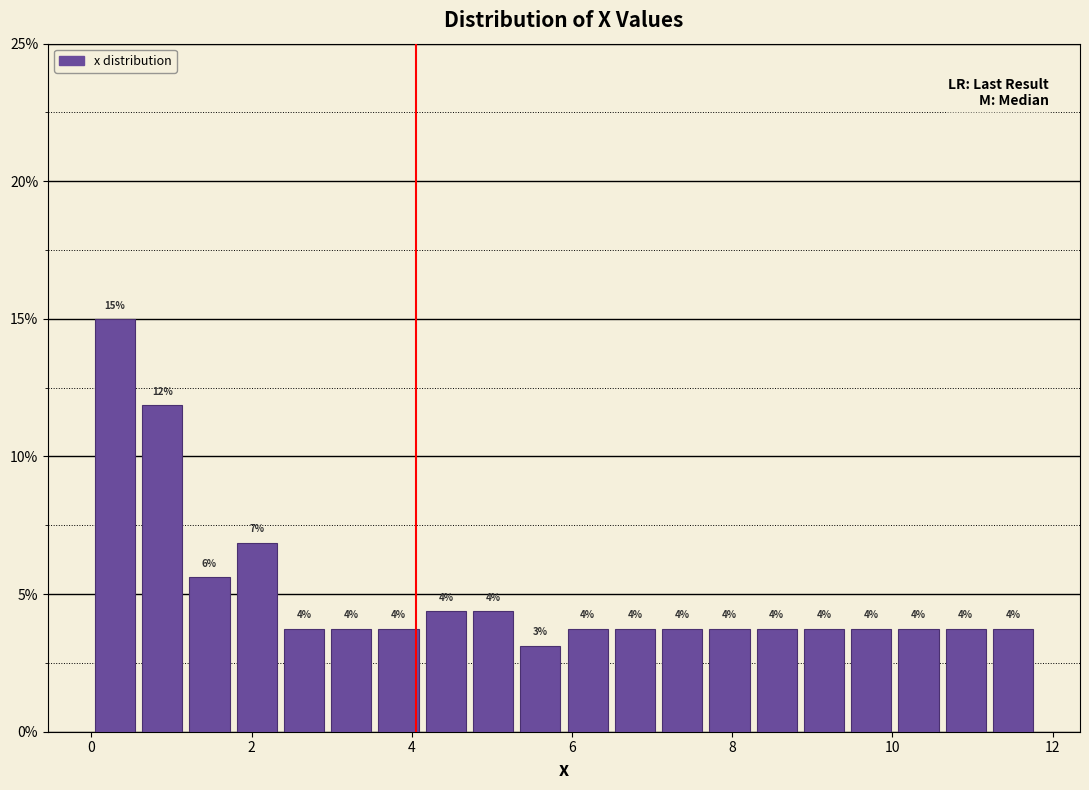

Around what value on the x-axis is the tallest bar? Give the approximate position of its centre, as read against the axis.

0.2